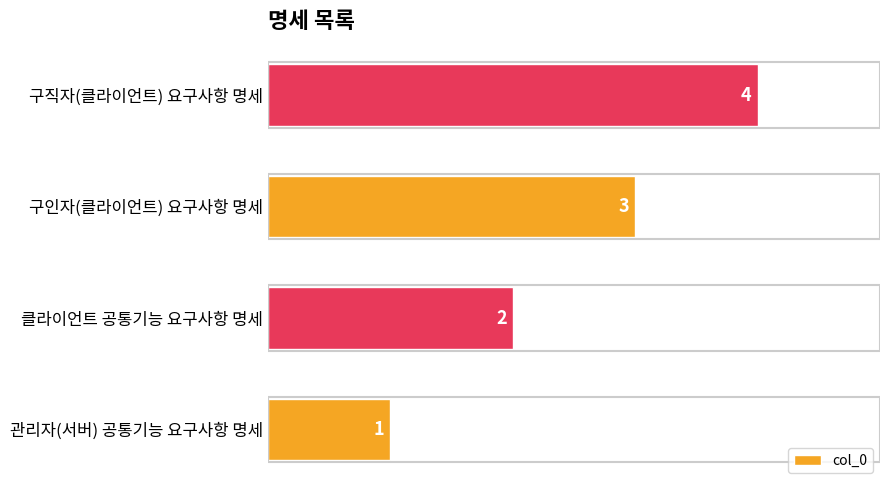

How many values are below 3?

2